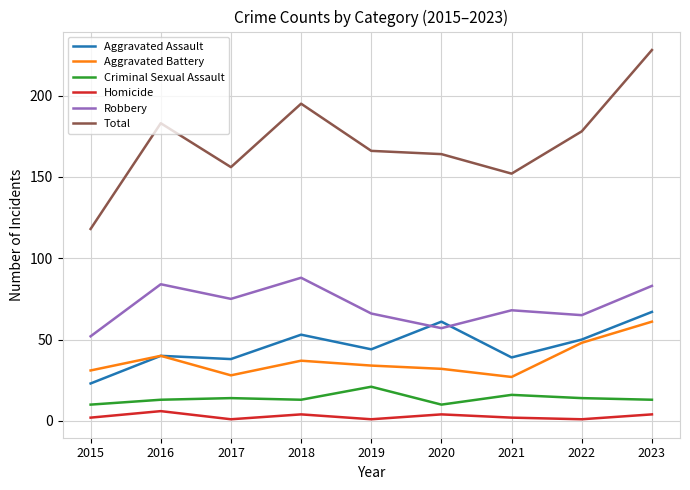

What are all the series names shown in the legend?

Aggravated Assault, Aggravated Battery, Criminal Sexual Assault, Homicide, Robbery, Total